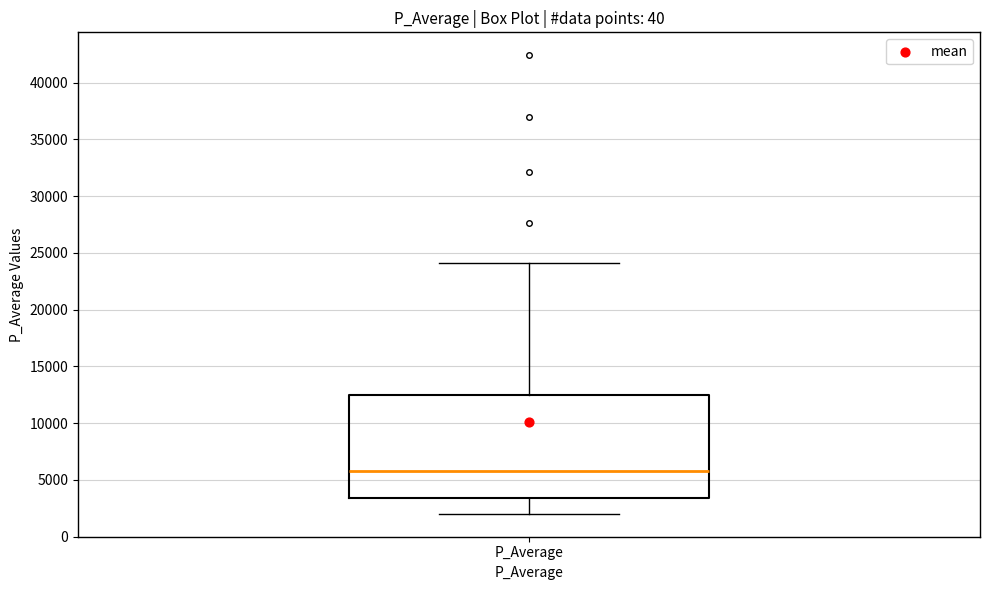

Where does the lower whisker of the box for P_Average end on the y-axis? The values are not printed on the chart, so give them approximately, as read against the axis.

2000